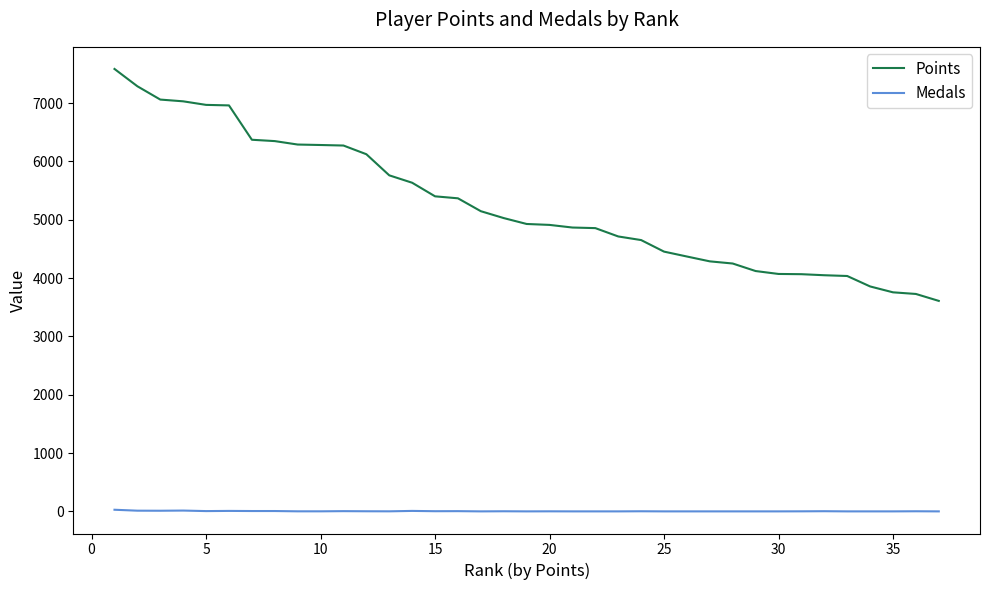

Rank the series by their maximum value, from lowest to highest.

Medals, Points